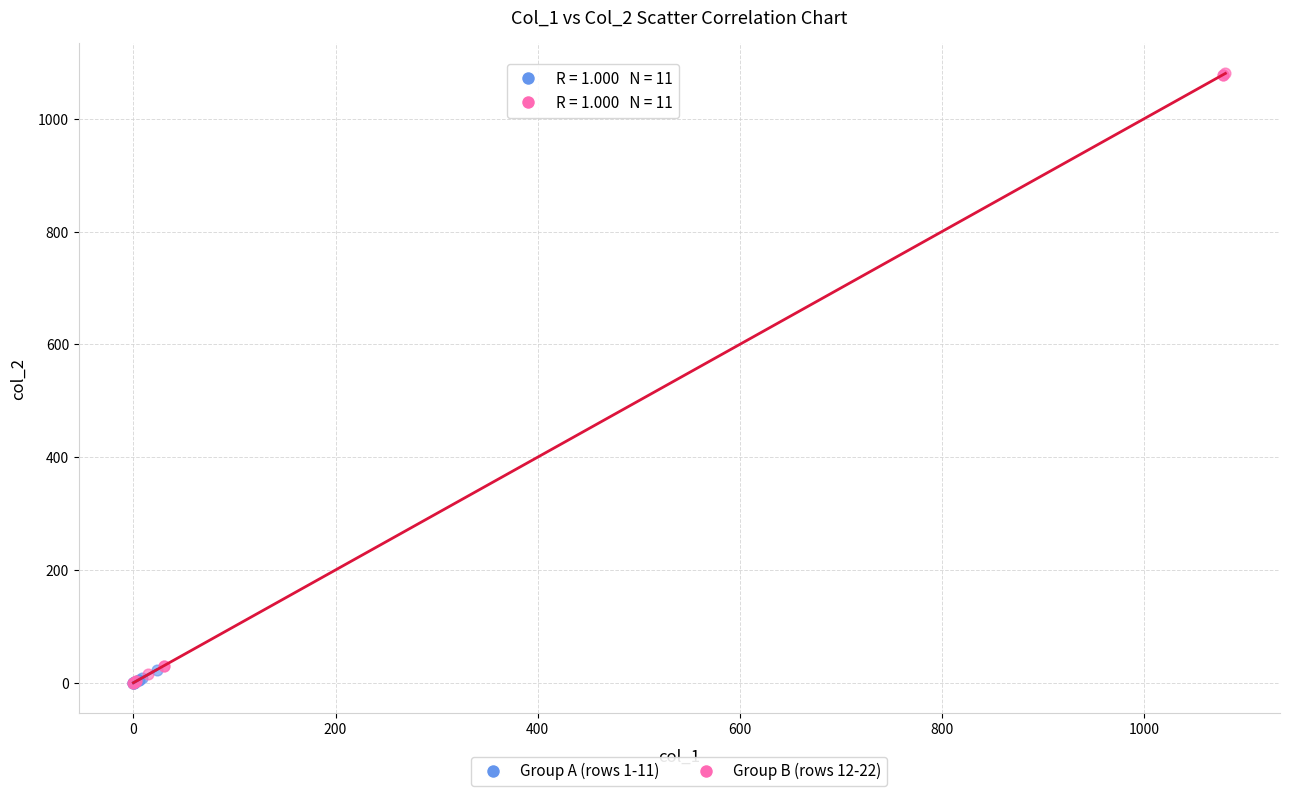

Which series reaches the maximum Y coordinate?

Group B (rows 12-22)